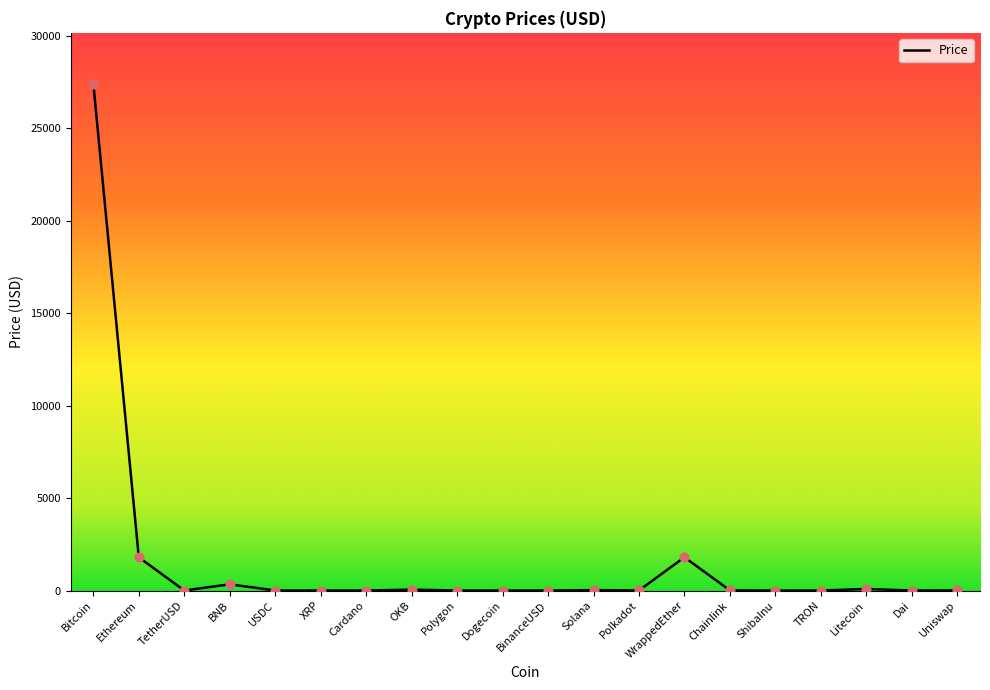

Which has a higher value, BNB or Ethereum?

Ethereum